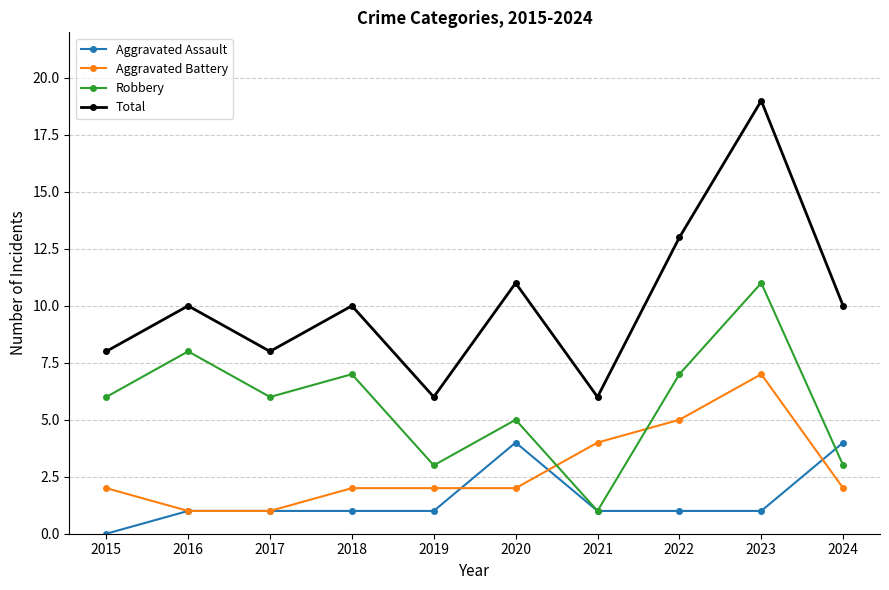

What is the value of the Aggravated Battery point at the 1st from the left?

2